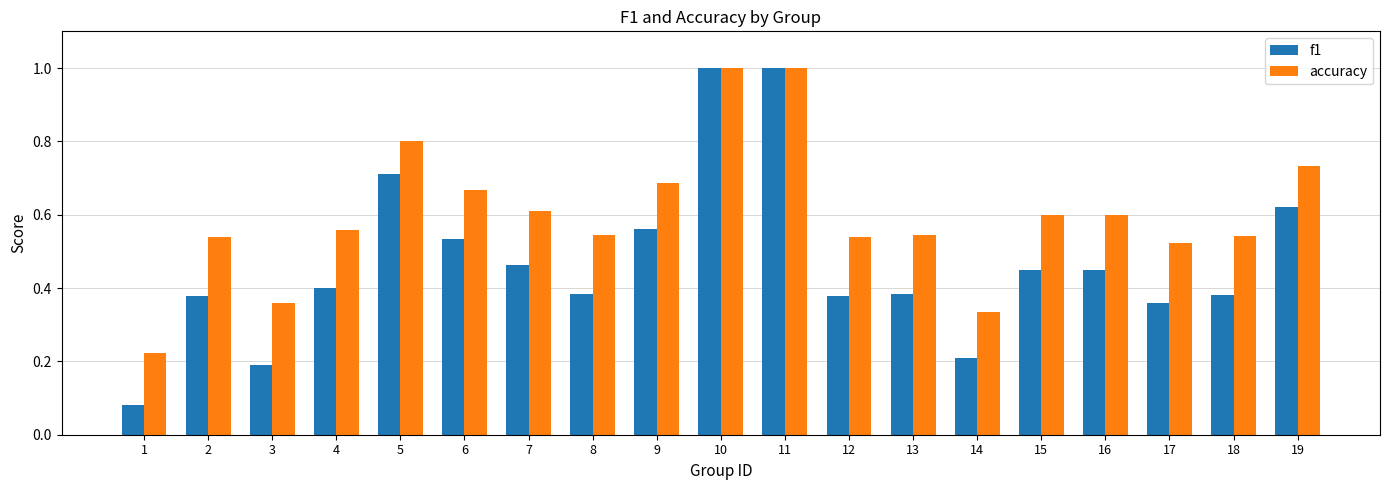

At 5, list the series in order from largest to smallest.

accuracy, f1